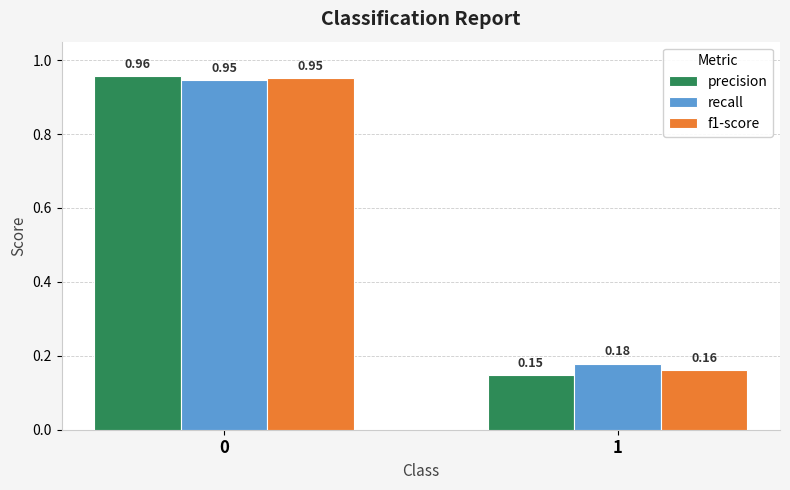

Does the chart contain any negative values?

No